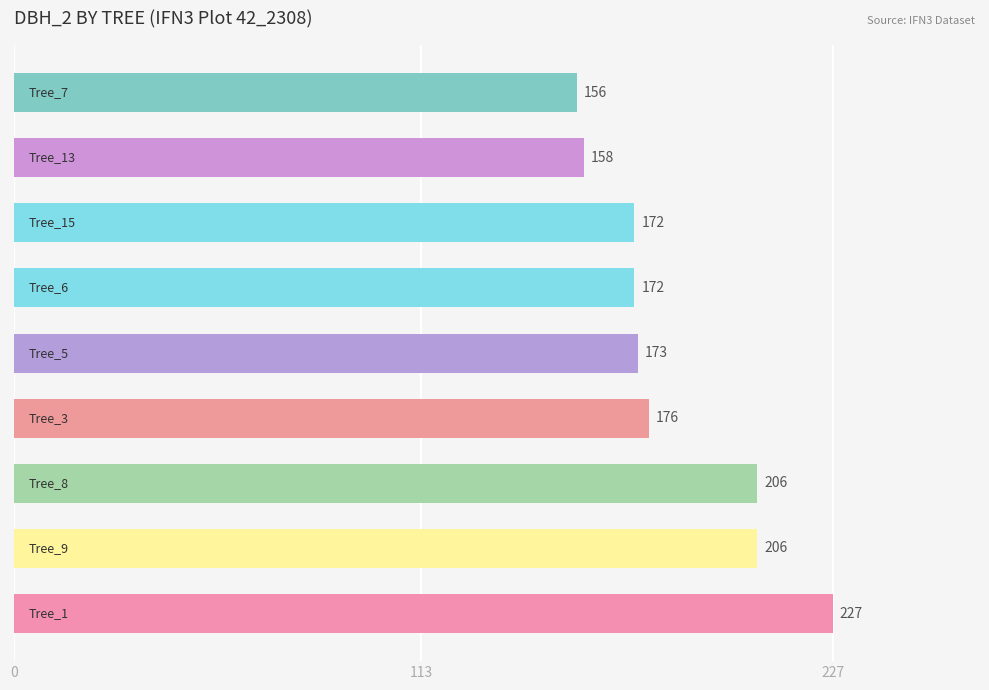

What is the smallest value displayed?

156